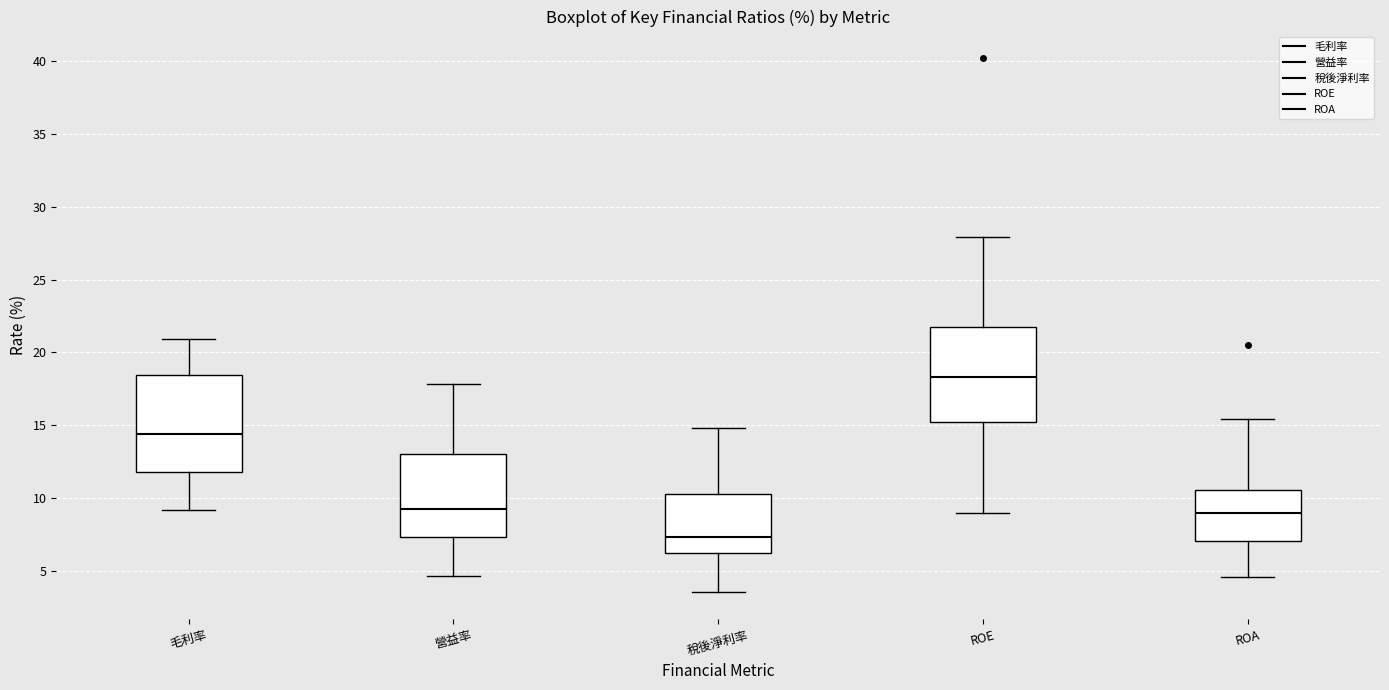

Which box's median line is the highest?

ROE